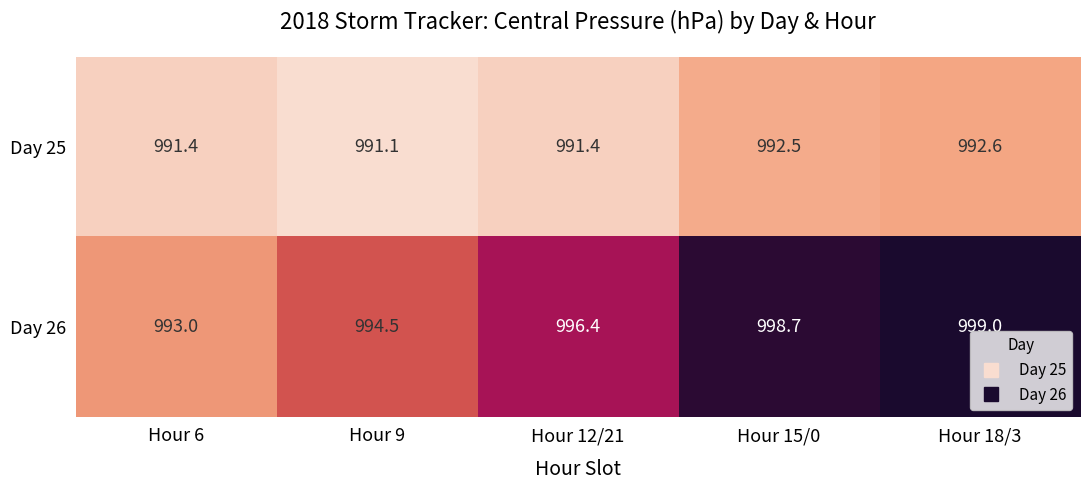

True or false: Day 25 has a value of 992.5 at Hour 15/0.

True